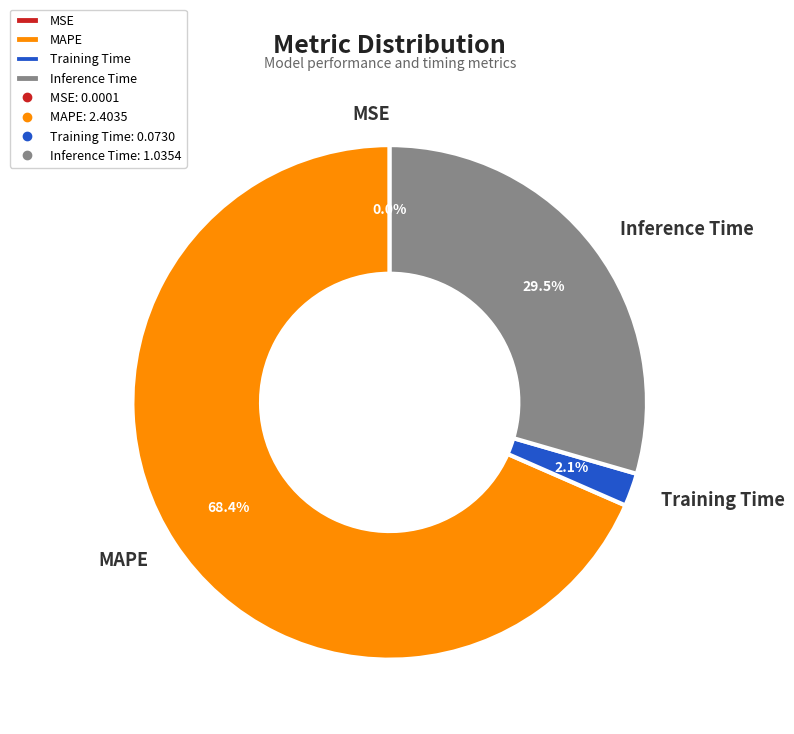

Is there a majority slice in this chart?

Yes